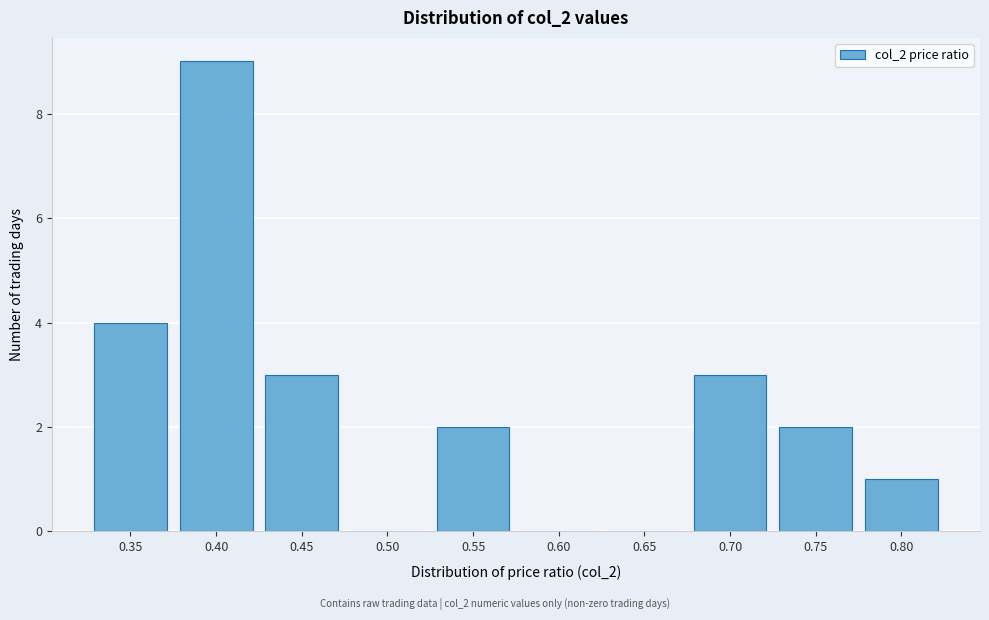

Reading left to right, what are all the values shown in this chart?

0.35=4	0.40=9	0.45=3	0.50=0	0.55=2	0.60=0	0.65=0	0.70=3	0.75=2	0.80=1